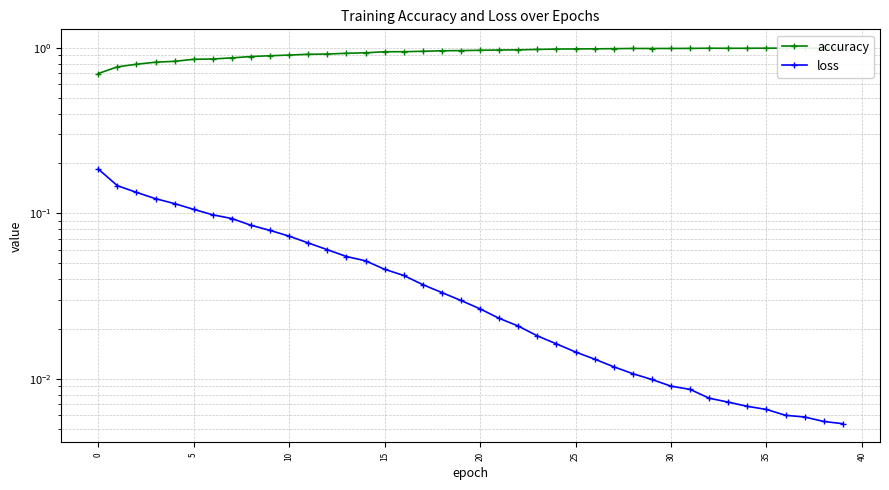

True or false: accuracy and loss cross at least once.

False